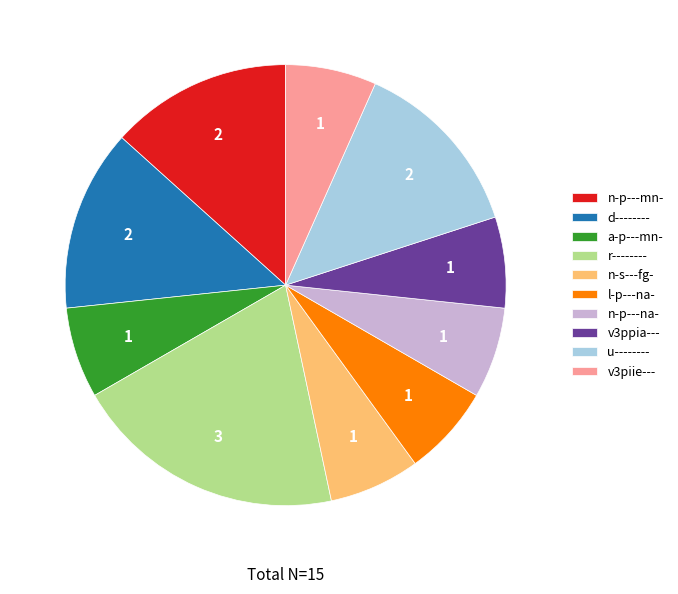

What is the ratio of the value at n-p---mn- to the value at u--------?

1.0